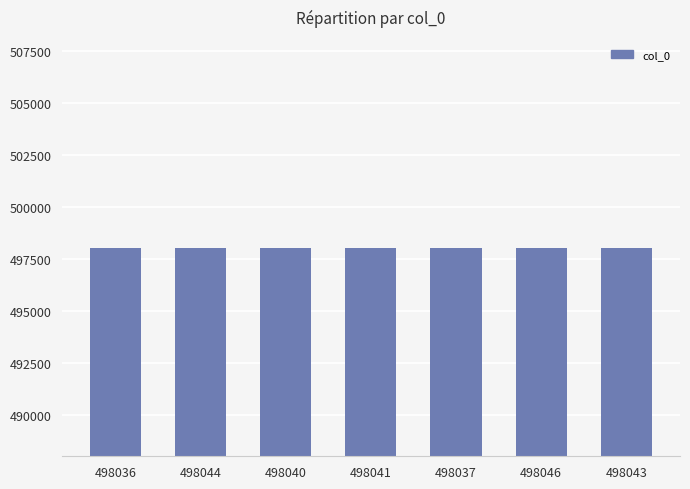

What is the label of the 1st bar from the right?

498043